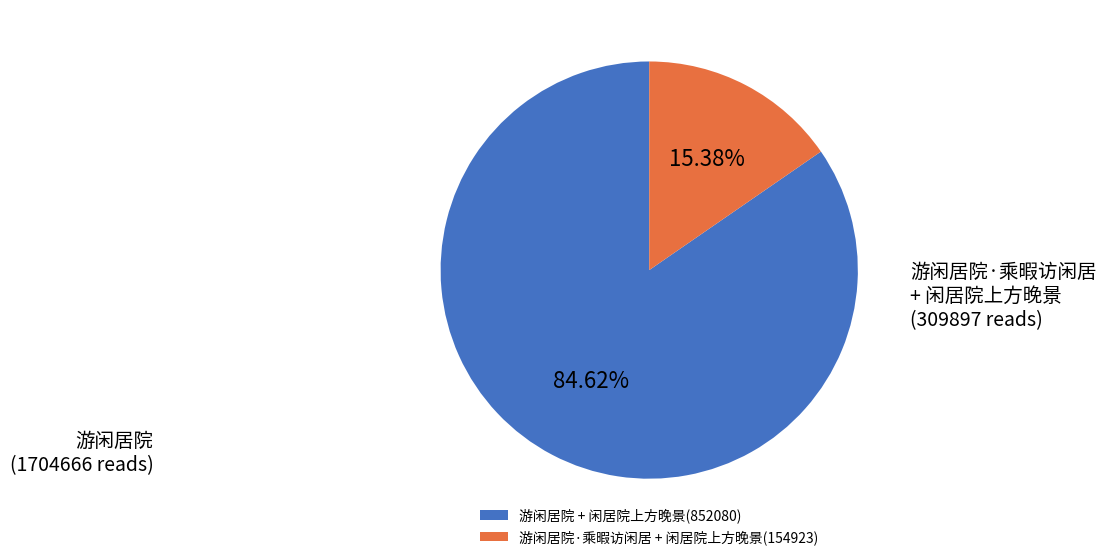

Which slice is the smallest?

游闲居院·乘暇访闲居 + 闲居院上方晚景(154923)